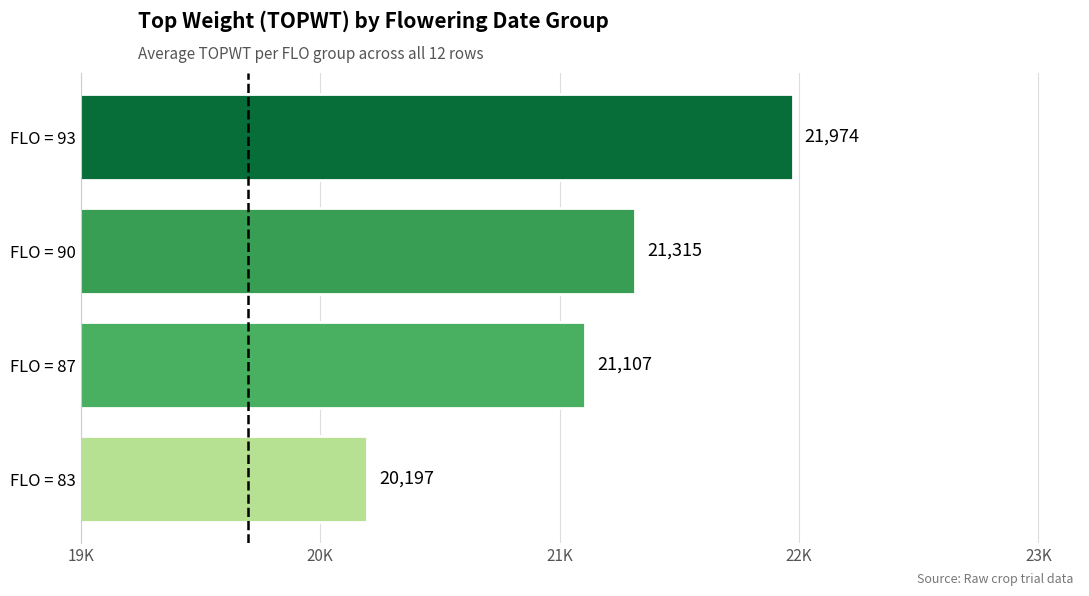

What is the minimum value shown in the chart?

20197